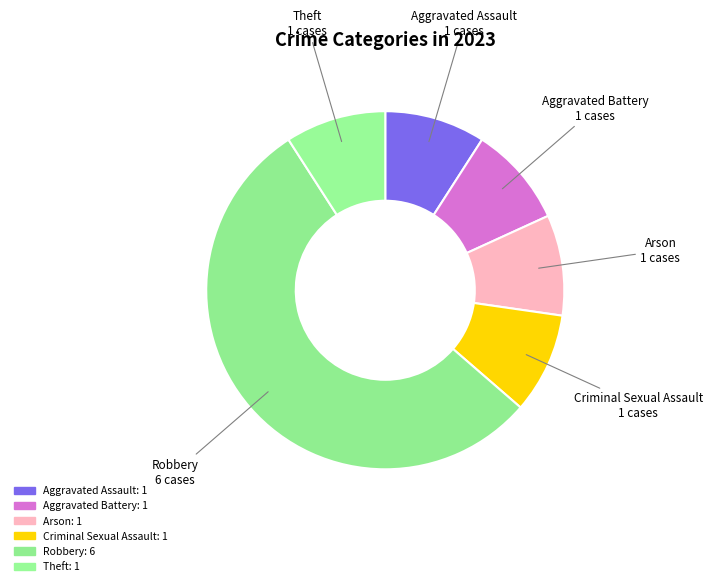

How much of the chart is everything except Criminal Sexual Assault?

90.9%